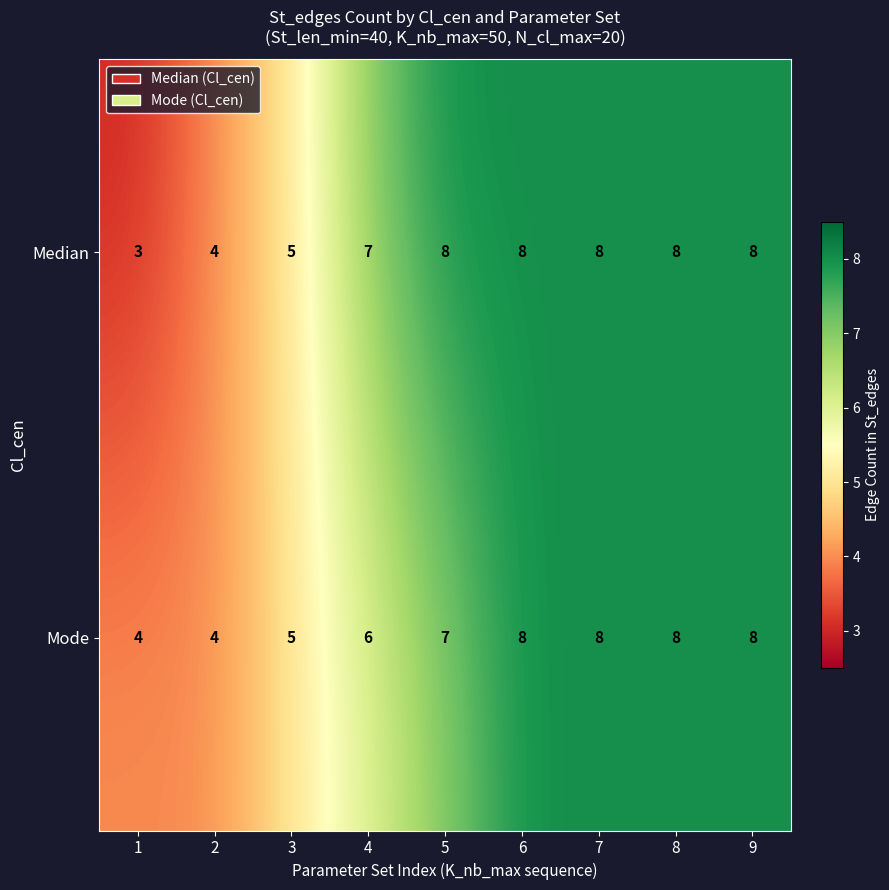

The Median series shows 5 at 1. True or false?

False